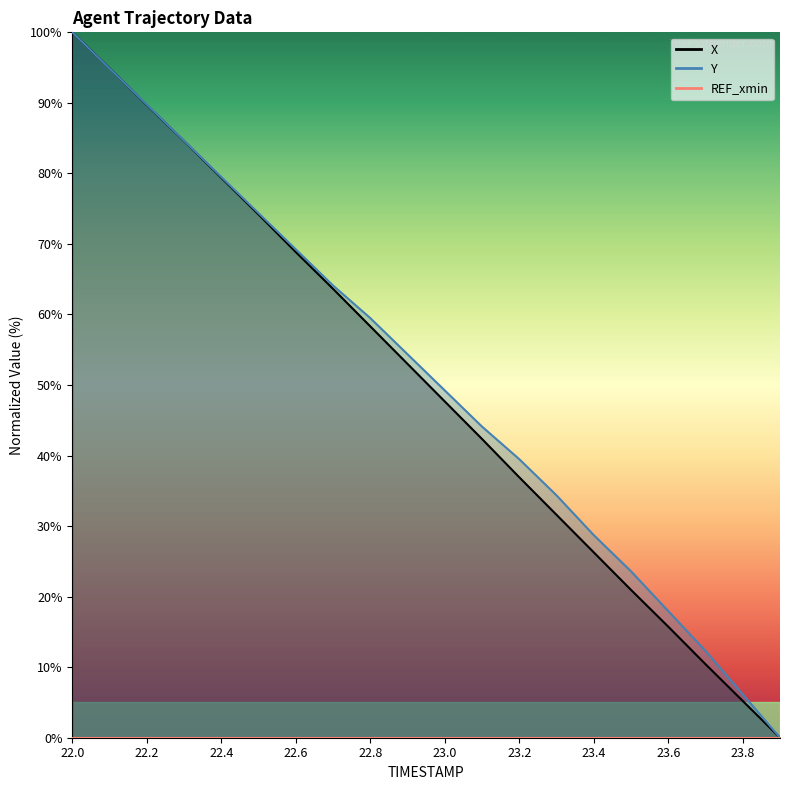

Which series changed the most between 23.3 and 23.7?

Y